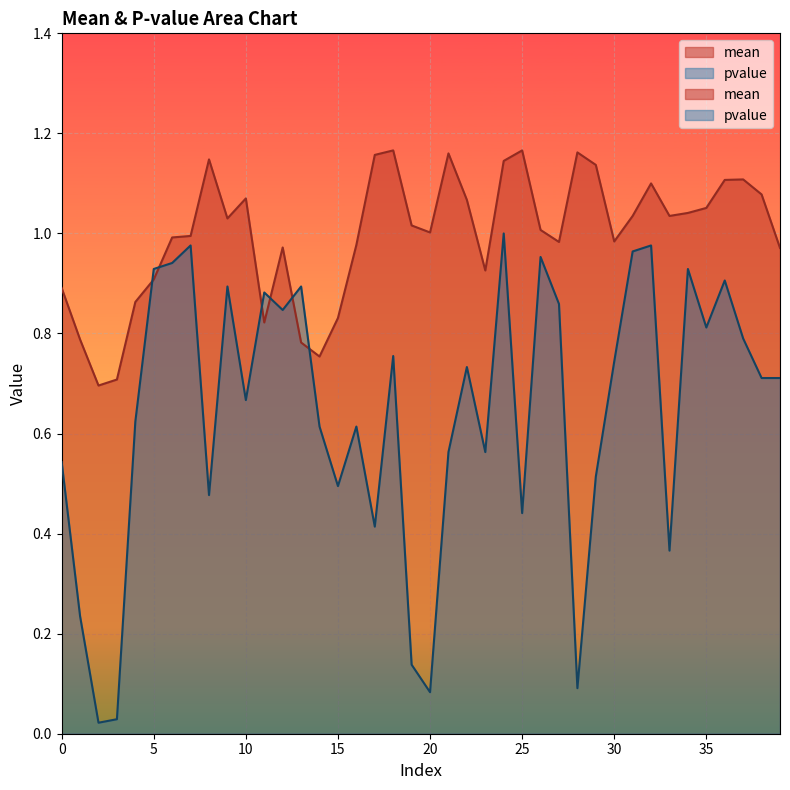

How many interior local valleys does the mean series have?

9